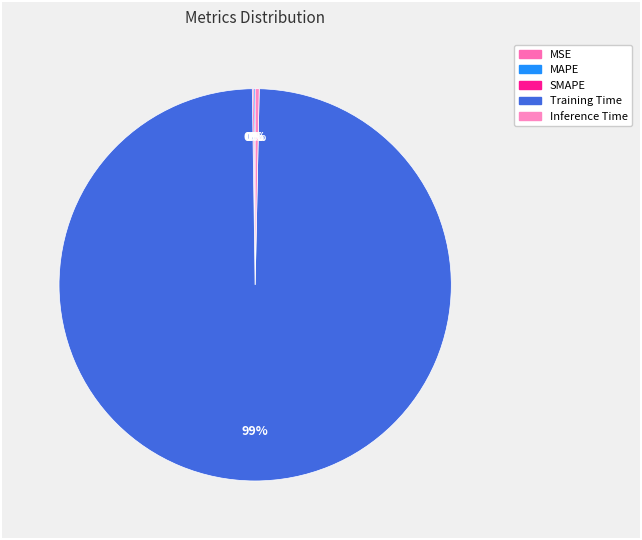

What is the total percentage of MAPE and Training Time?

99.6%